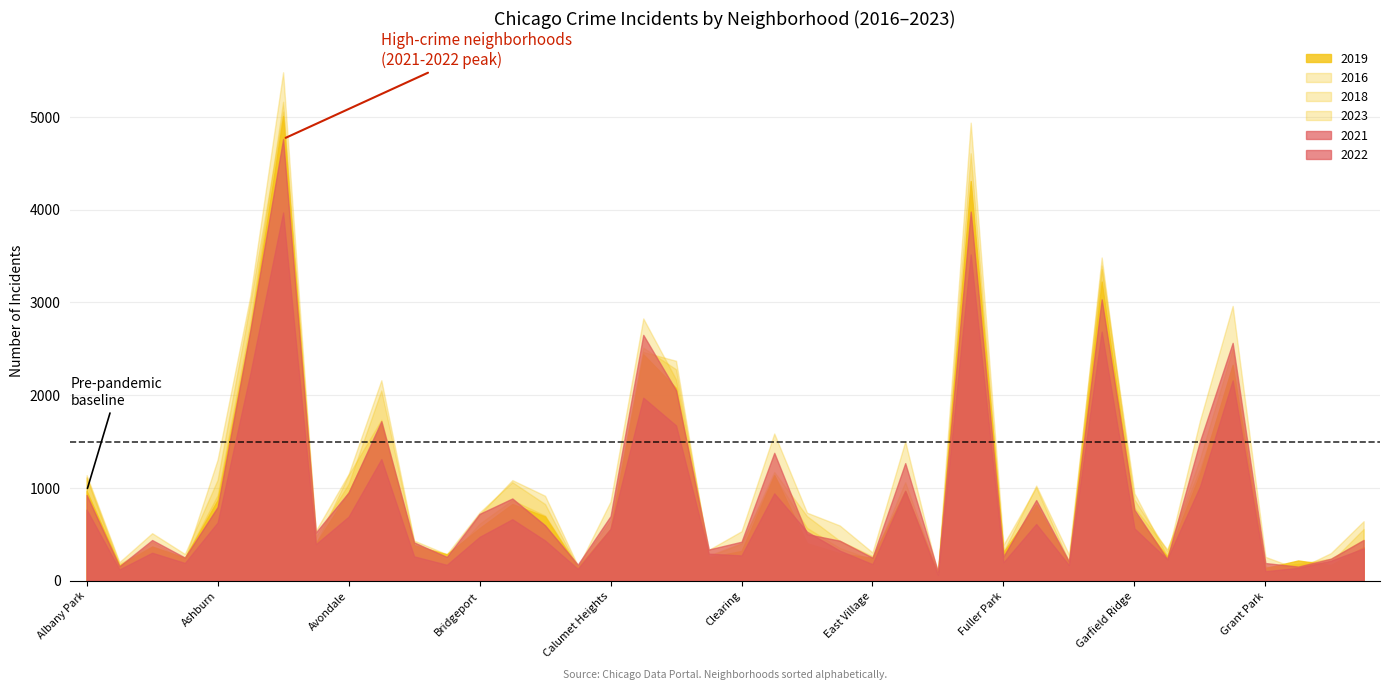

Which category has the highest value in the 2016 series?

Austin